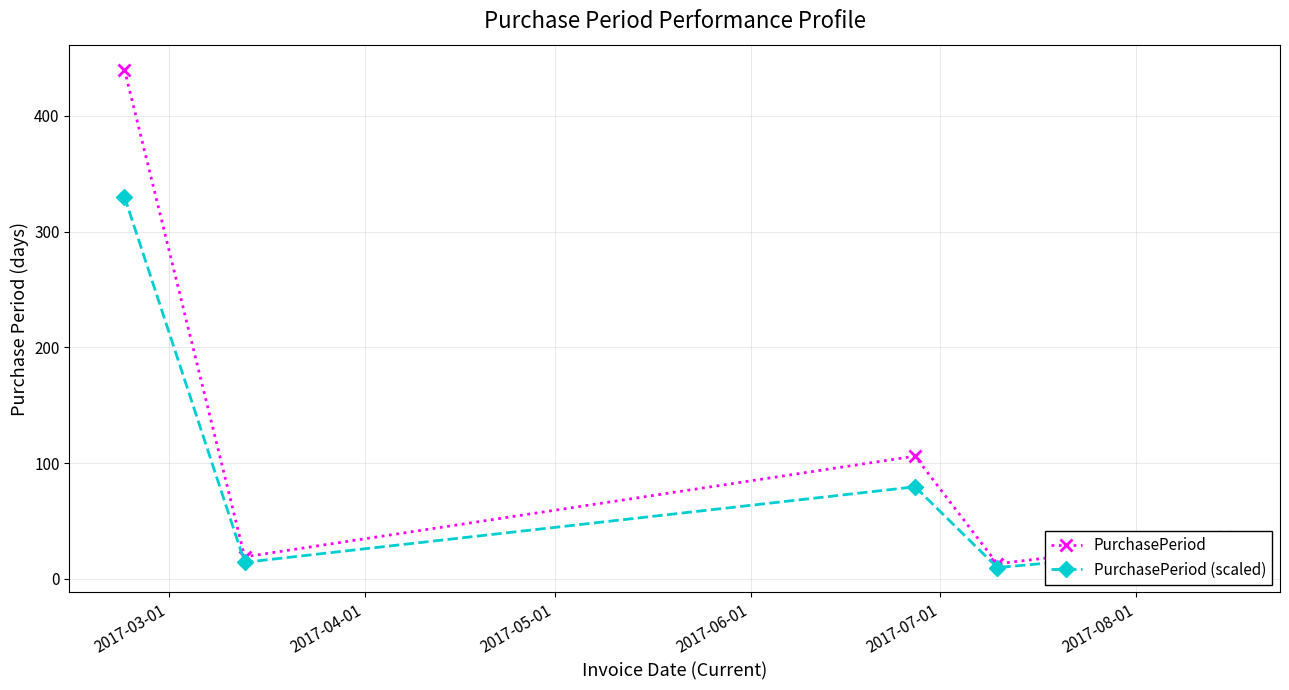

What is the minimum value shown in the chart?

9.8